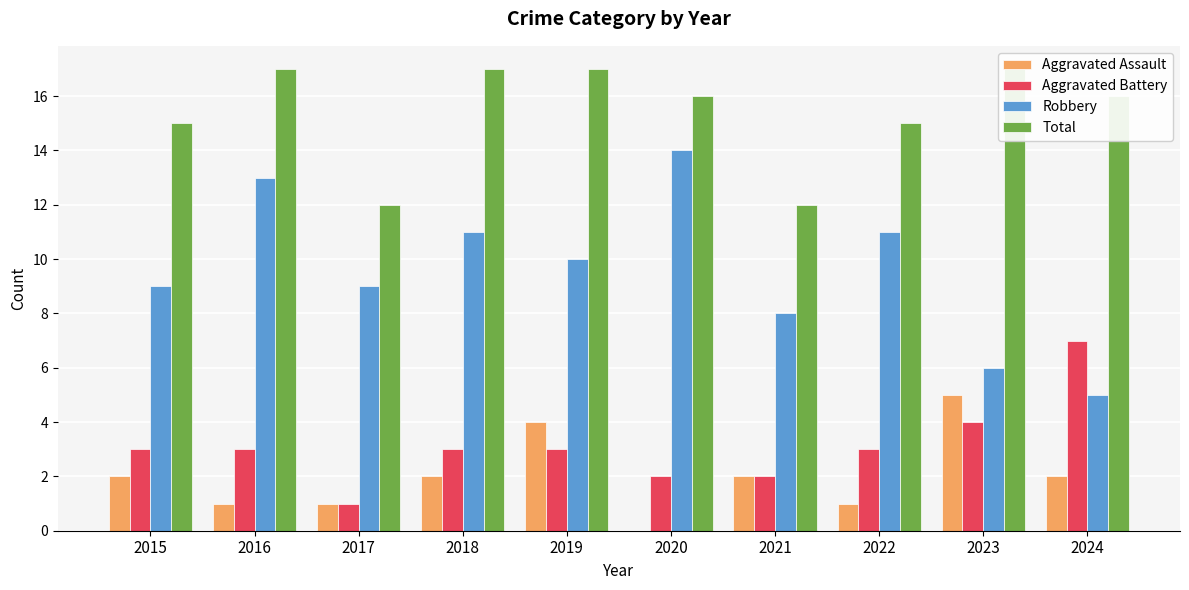

True or false: Total has a value of 10 at 2022.

False